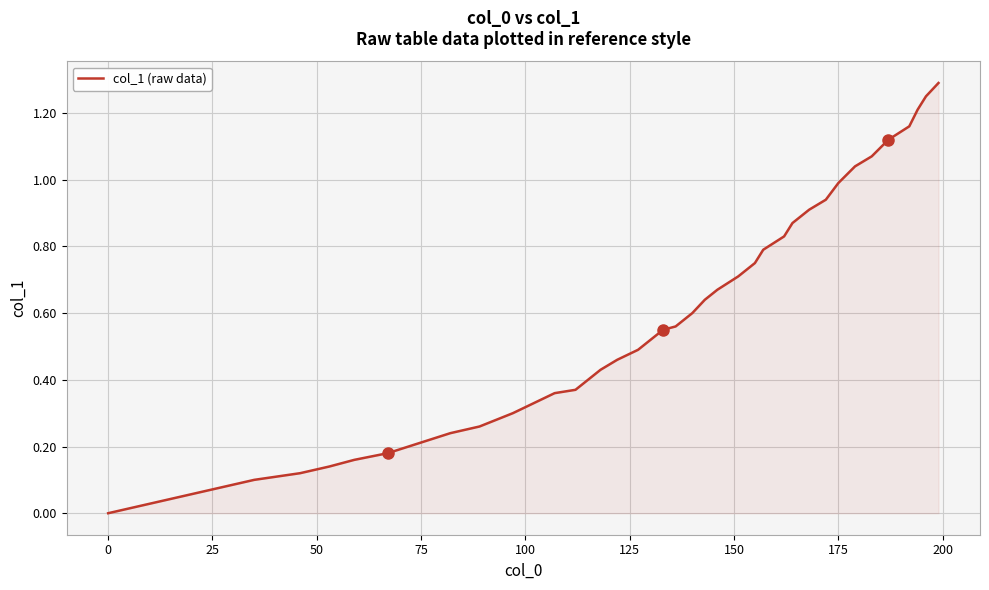

What is the difference between the maximum and minimum values?

1.3